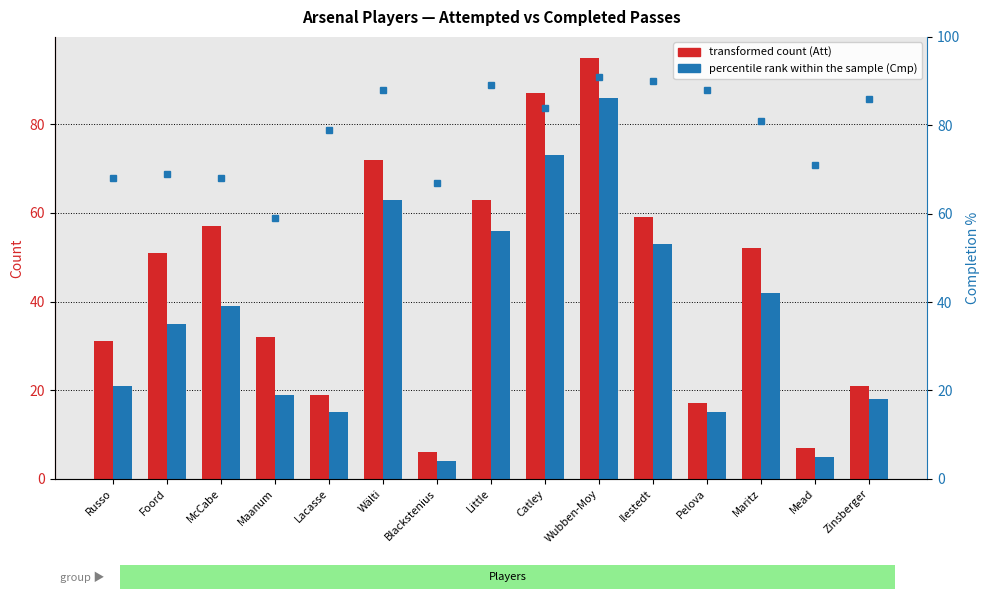

At which category does the chart reach its peak across all series?

Wubben-Moy